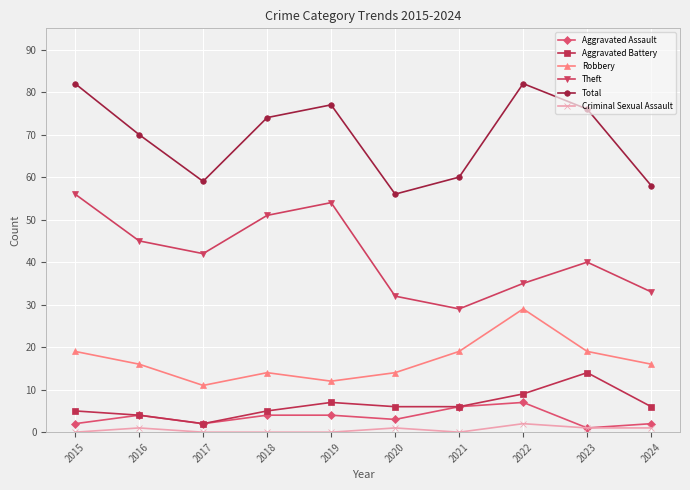

Which series changed the most between 2020 and 2022?

Total